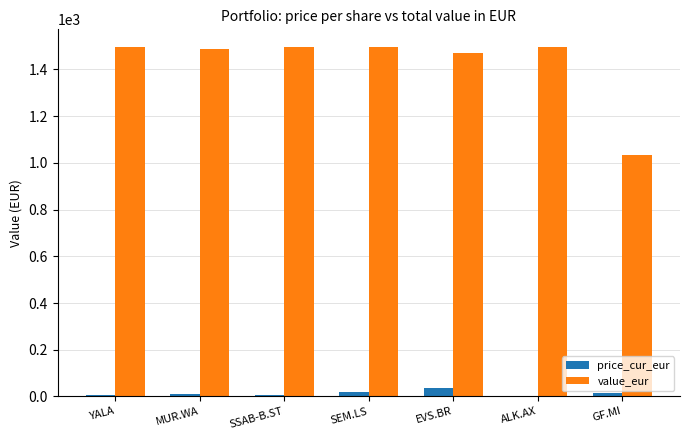

The value of value_eur at EVS.BR is 1468.3. True or false?

True